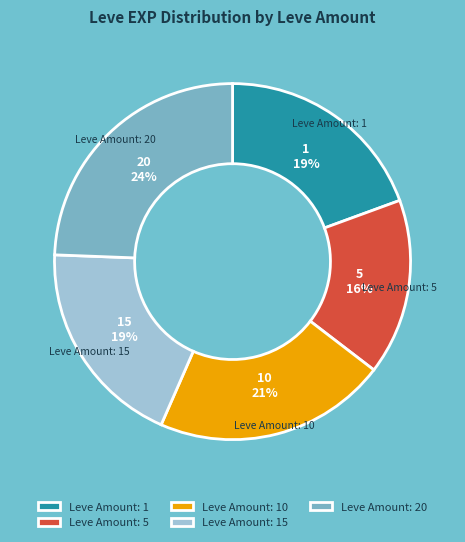

True or false: Leve Amount: 15 accounts for 7% of the total.

False